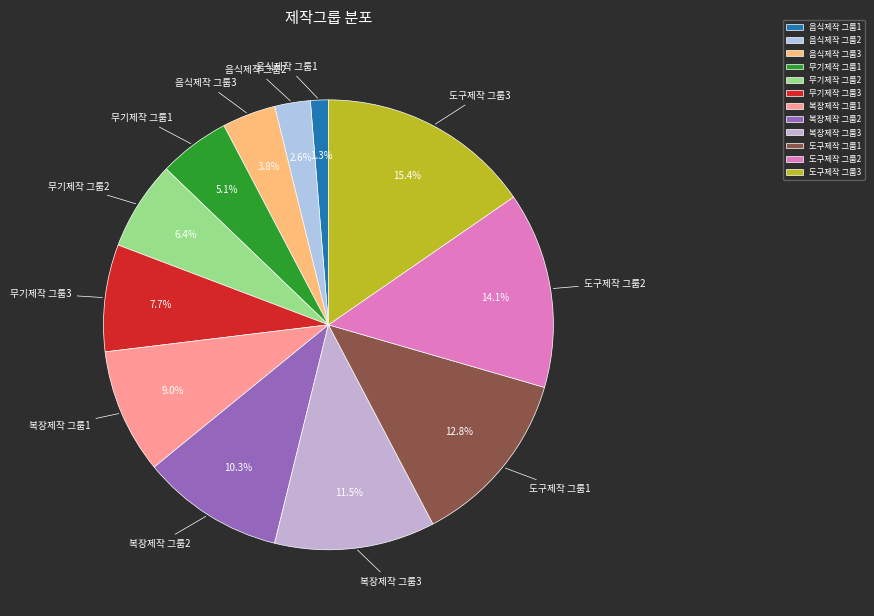

To the nearest percent, what is the combined percentage of 복장제작 그룹3 and 음식제작 그룹3?

15%